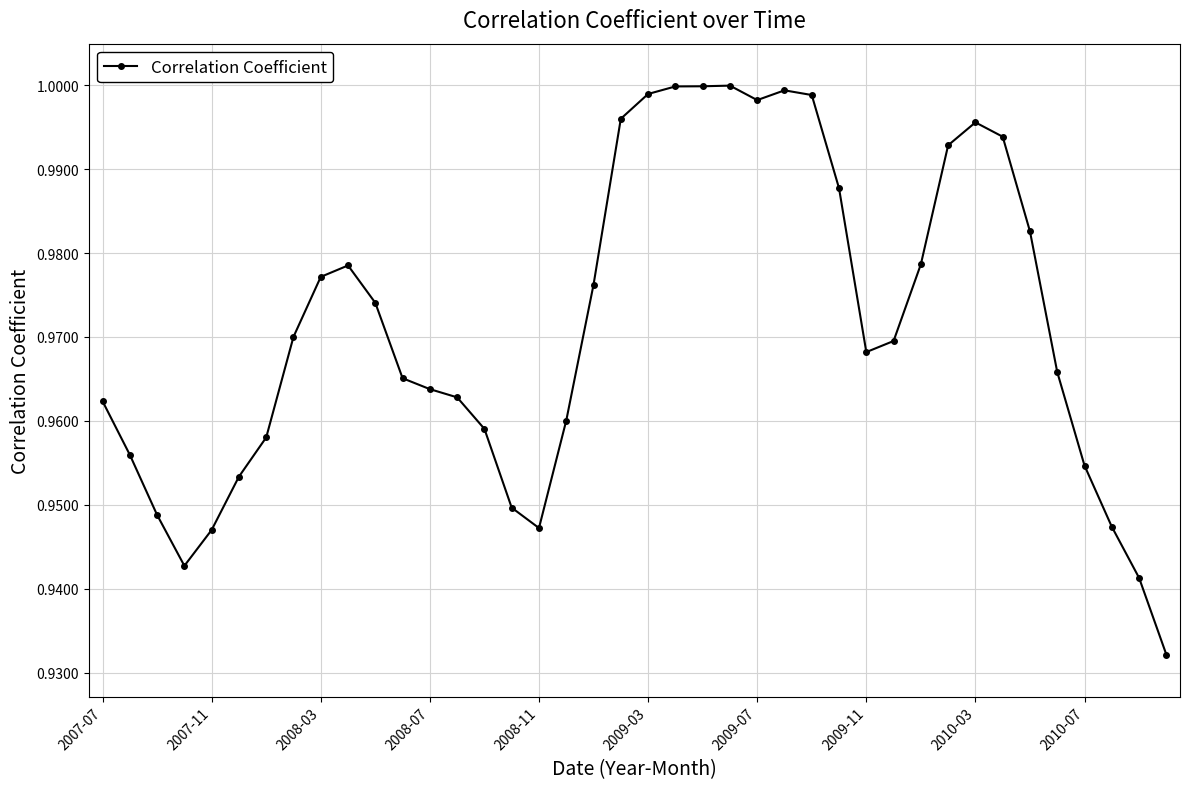

What is the sum of all values?

38.9